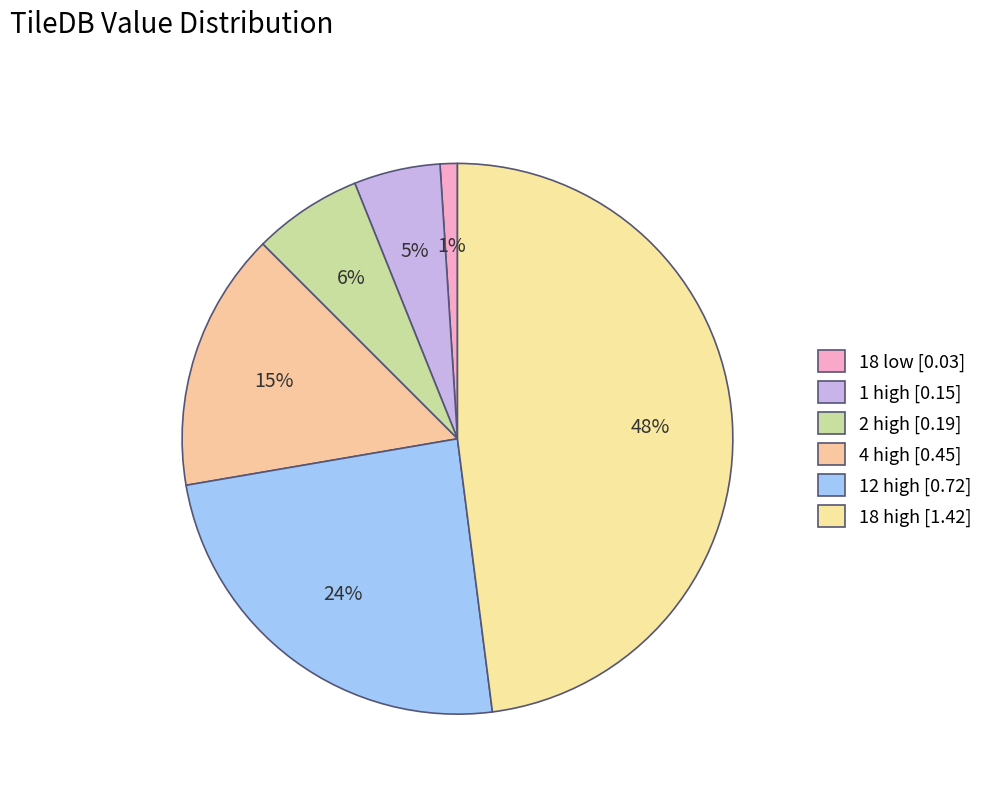

What percentage is NOT represented by 18 high?

52.0%